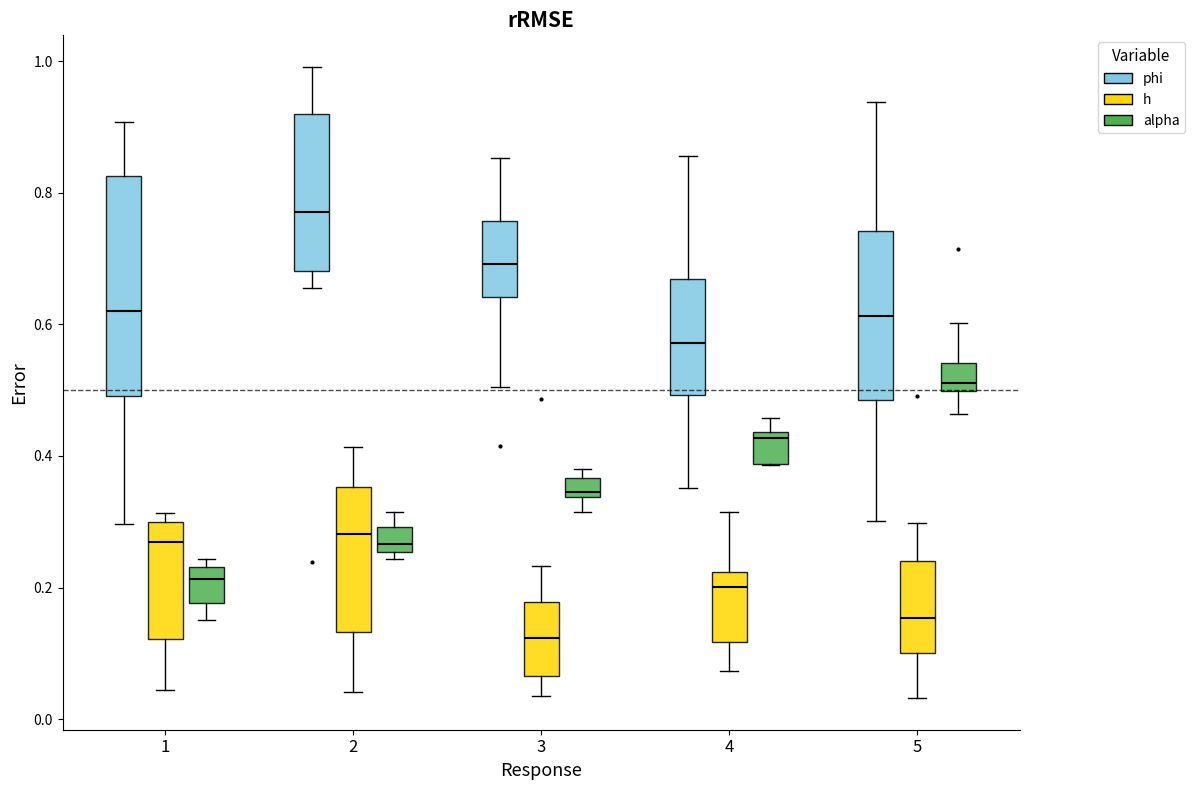

Which box is the tallest, from its lower edge to its upper edge?

1 (phi)